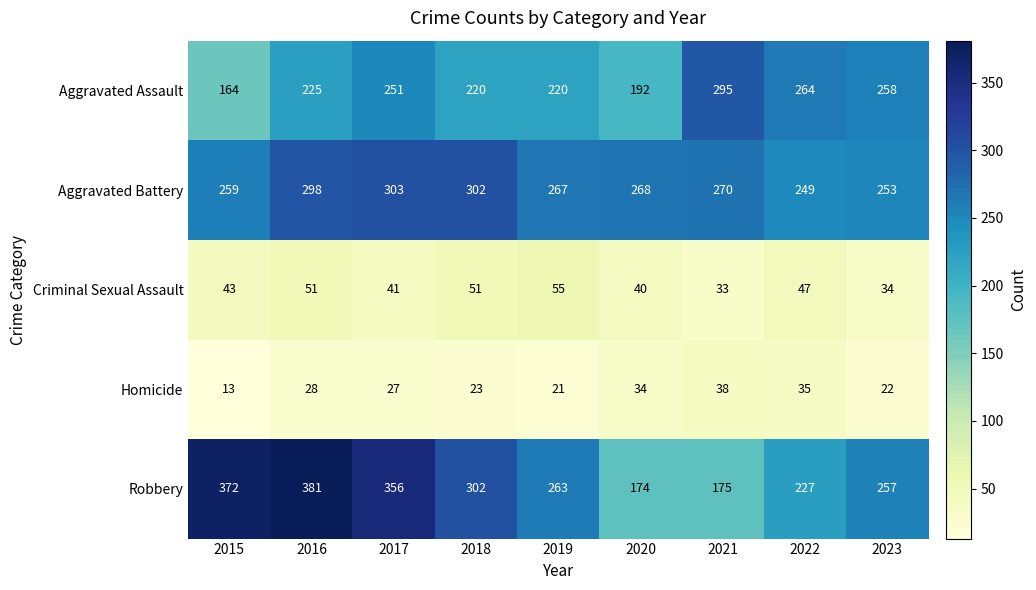

At 2020, list the series in order from largest to smallest.

Aggravated Battery, Aggravated Assault, Robbery, Criminal Sexual Assault, Homicide